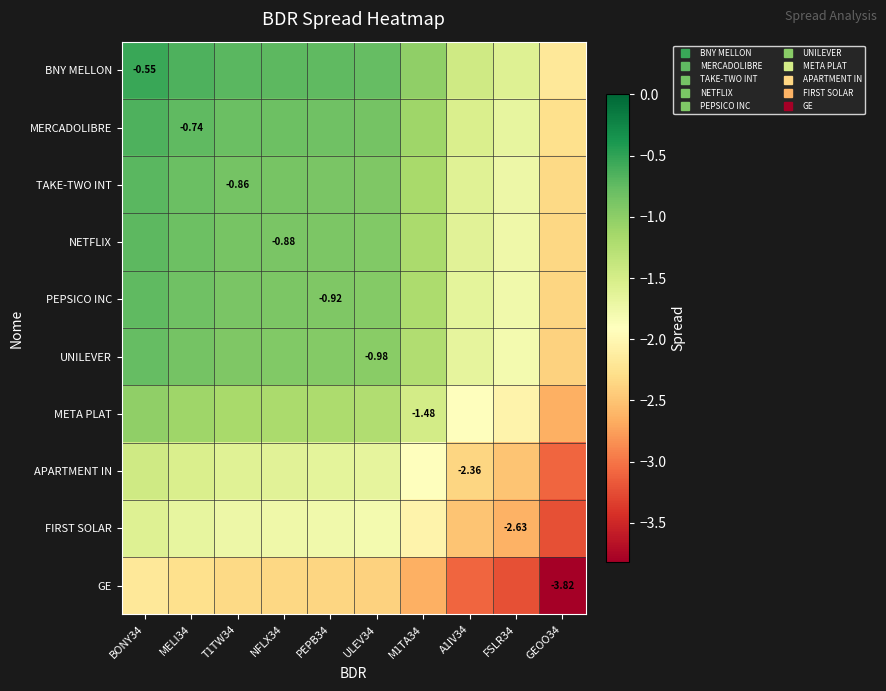

Is it true that FIRST SOLAR equals -2.6 at FSLR34?

True